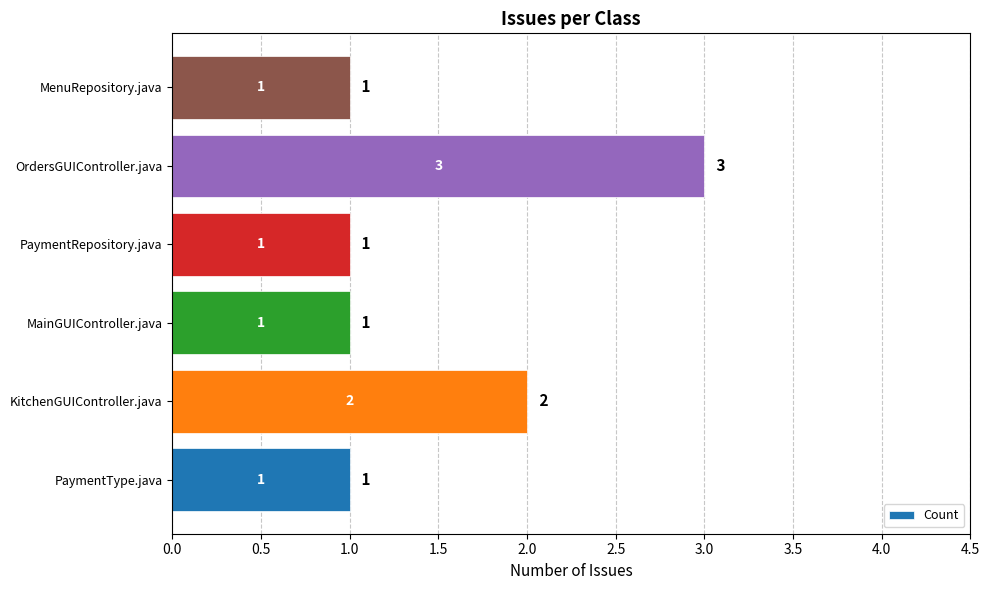

What is the maximum value shown in the chart?

3